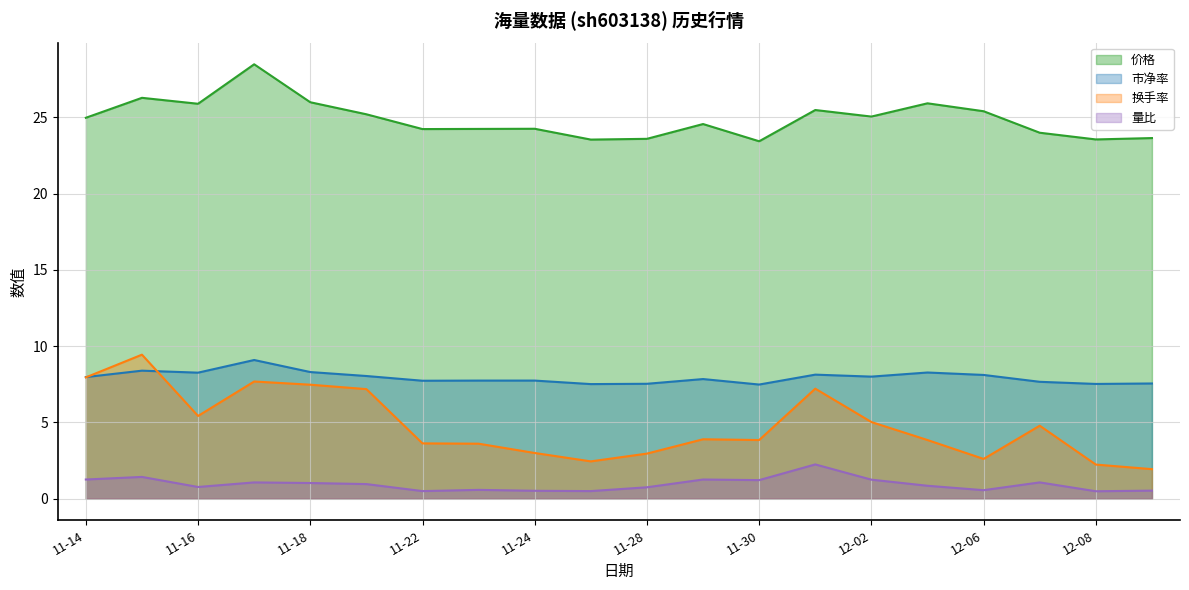

What is the lowest value of the 市净率 series?

7.5